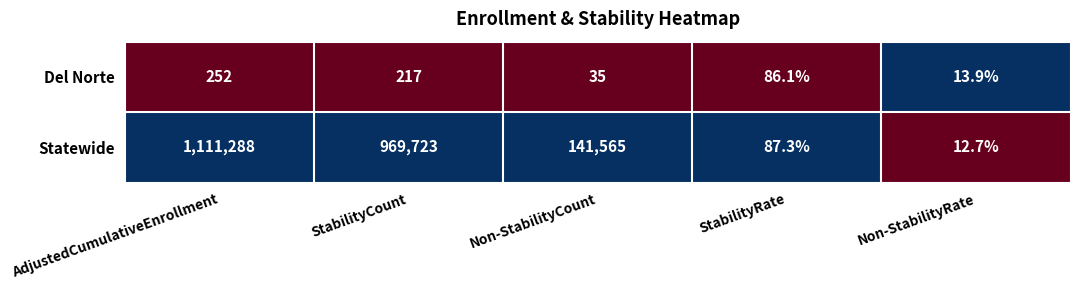

What is the spread (max minus min) of values at AdjustedCumulativeEnrollment?

1111036.0